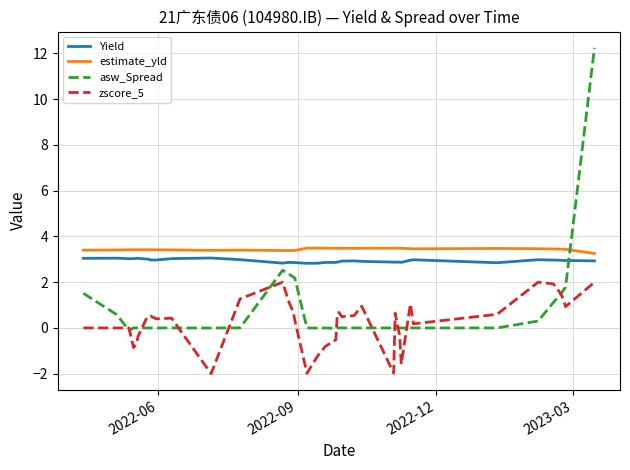

True or false: Yield and asw_Spread cross at least once.

True